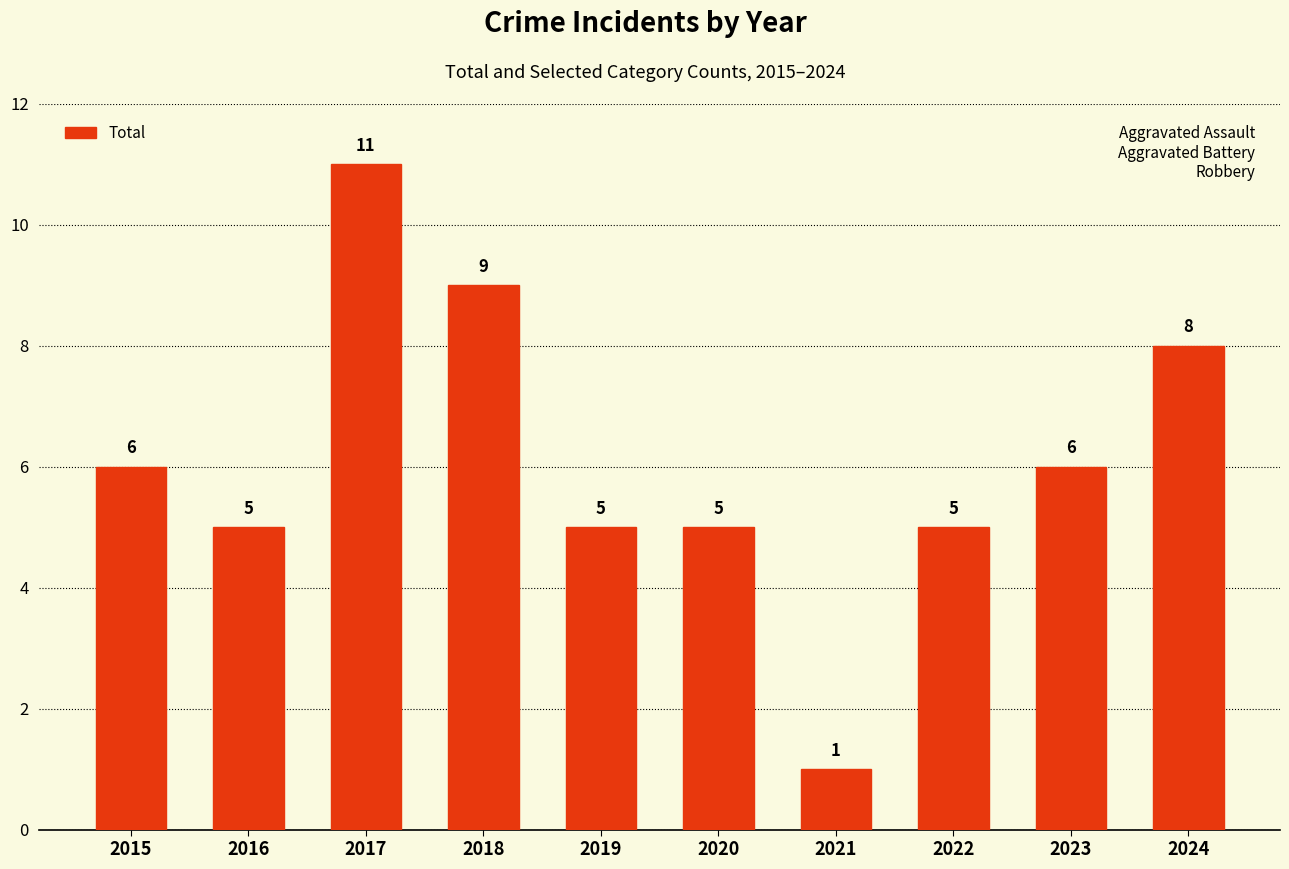

Between 2021 and 2018, which is larger?

2018